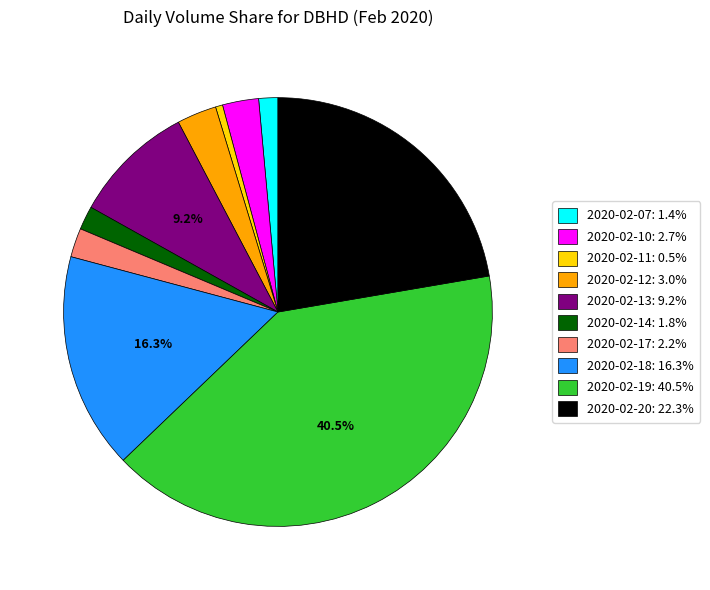

To the nearest percent, what is the average slice percentage?

10%